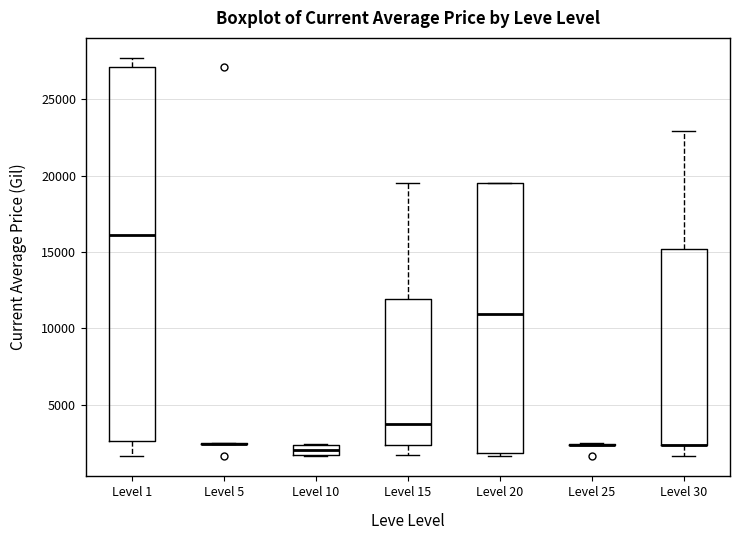

Where does the lower whisker of the box for Level 1 end on the y-axis? The values are not printed on the chart, so give them approximately, as read against the axis.

1500